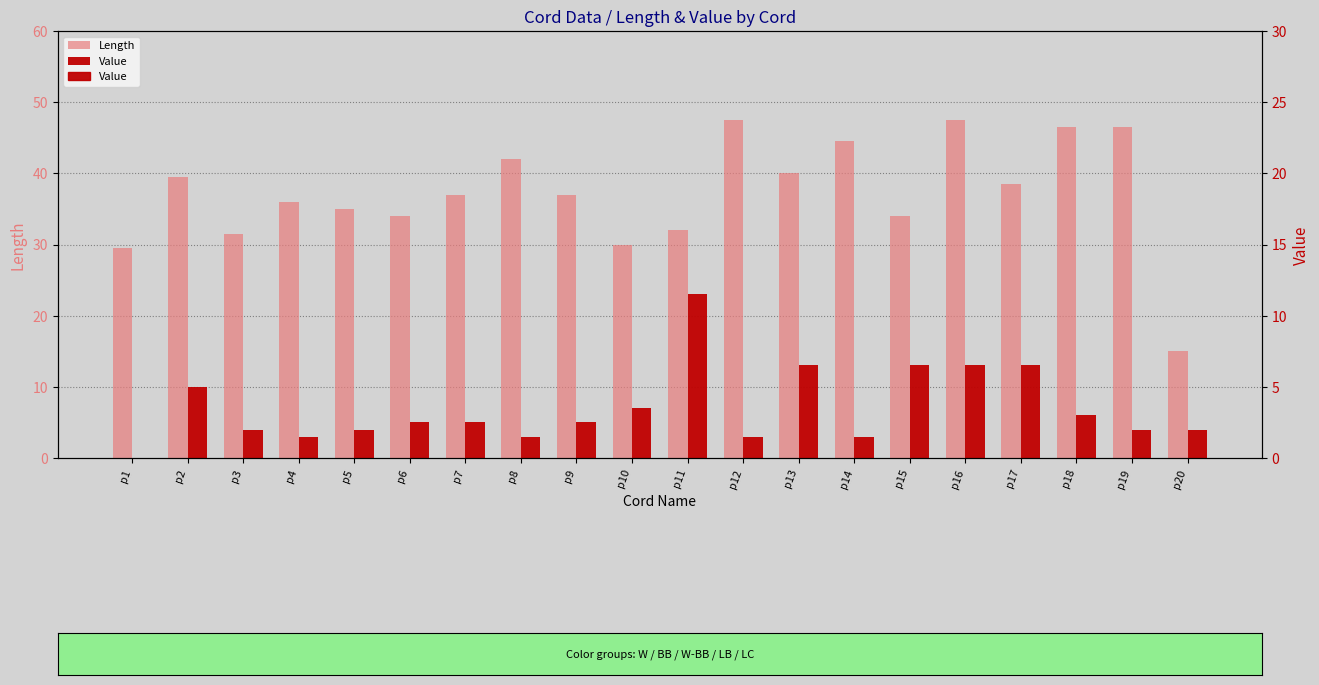

Is it true that Length equals 21.7 at p3?

False